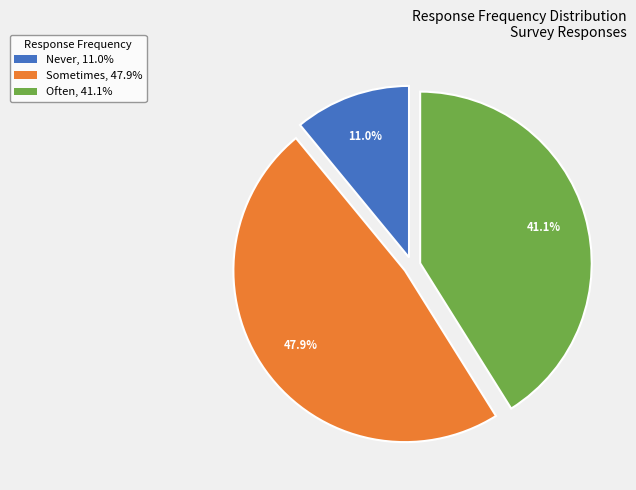

Which has a higher value, Never, 11.0% or Sometimes, 47.9%?

Sometimes, 47.9%